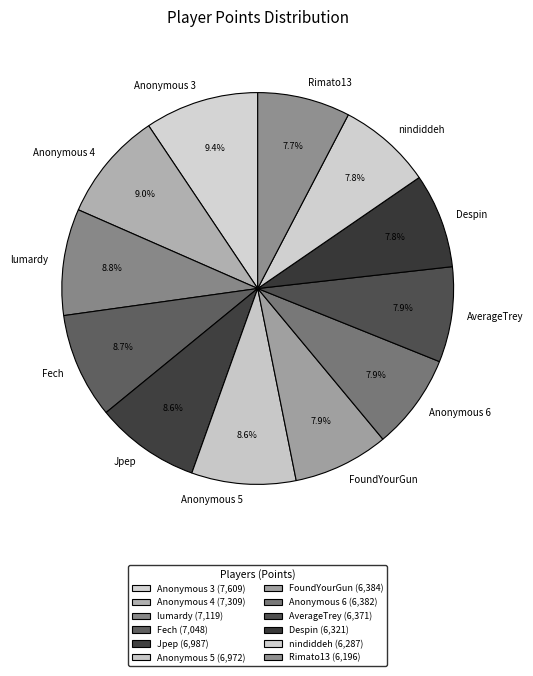

True or false: FoundYourGun accounts for 8% of the total.

True